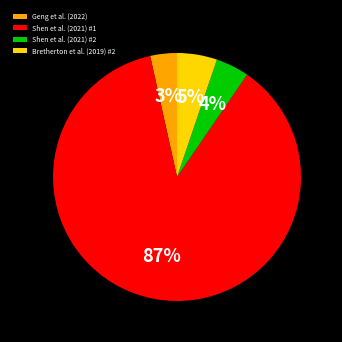

Which category has the biggest portion of the pie?

Shen et al. (2021) #1